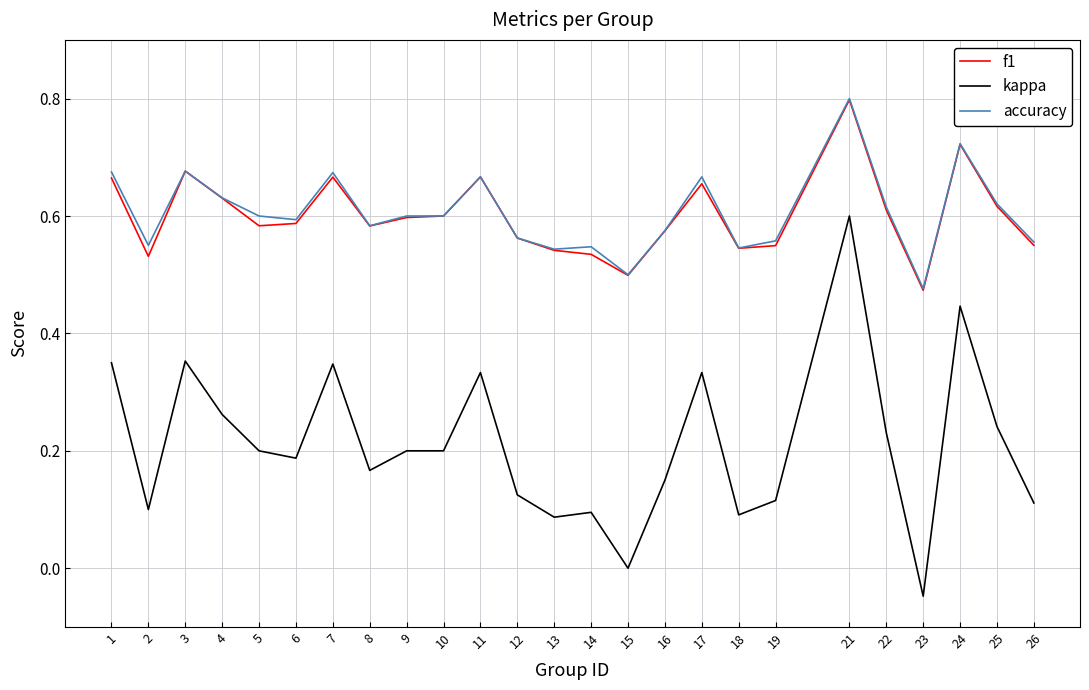

Between 8 and 11, which series saw the biggest shift?

kappa